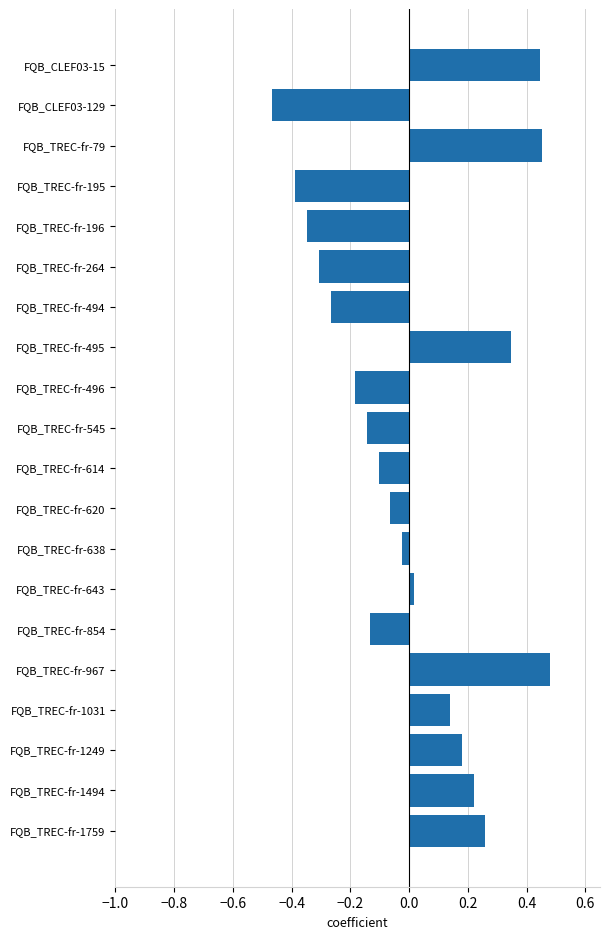

Which label corresponds to the smallest value in the chart?

FQB_CLEF03-129